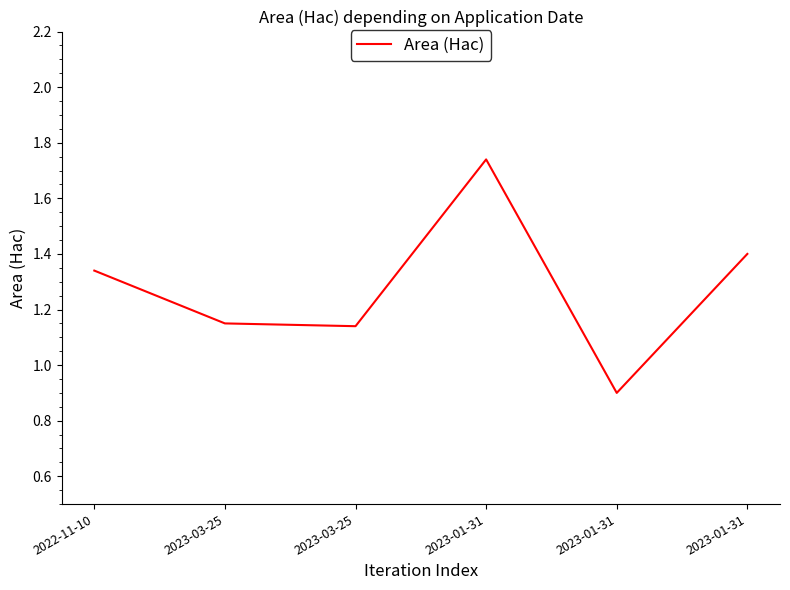

At which category does the data reach its first local valley?

2023-03-25